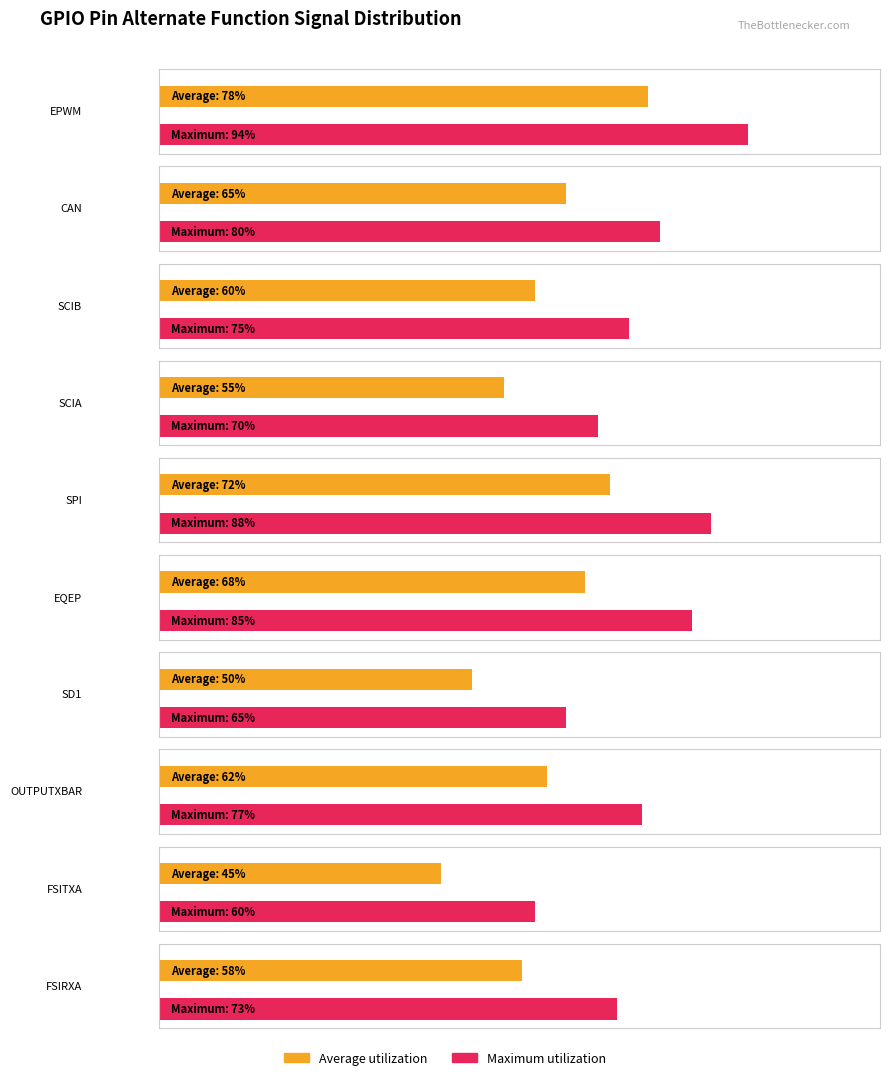

Is it true that Maximum utilization equals 70 at 4?

True